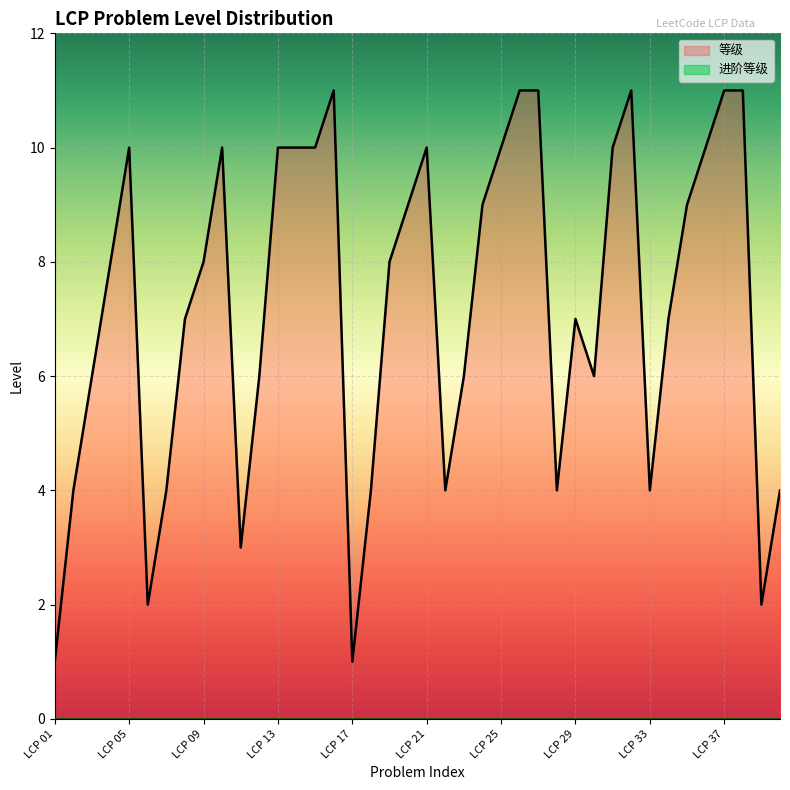

Rank the categories by value from highest to lowest.

LCP 16, LCP 26, LCP 27, LCP 32, LCP 37, LCP 38, LCP 05, LCP 10, LCP 13, LCP 14, LCP 15, LCP 21, LCP 25, LCP 31, LCP 36, LCP 20, LCP 24, LCP 35, LCP 04, LCP 09, LCP 19, LCP 08, LCP 29, LCP 34, LCP 03, LCP 12, LCP 23, LCP 30, LCP 02, LCP 07, LCP 18, LCP 22, LCP 28, LCP 33, LCP 40, LCP 11, LCP 06, LCP 39, LCP 01, LCP 17